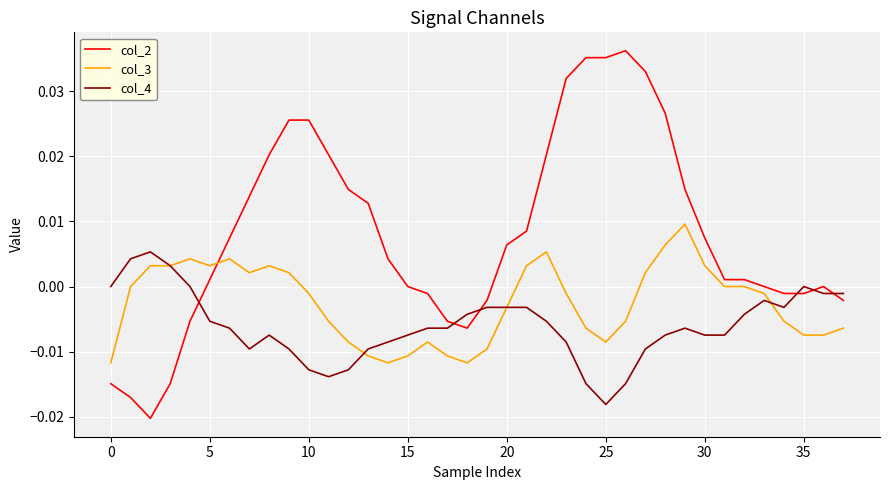

List the series in order of their overall mean, highest first.

col_2, col_3, col_4